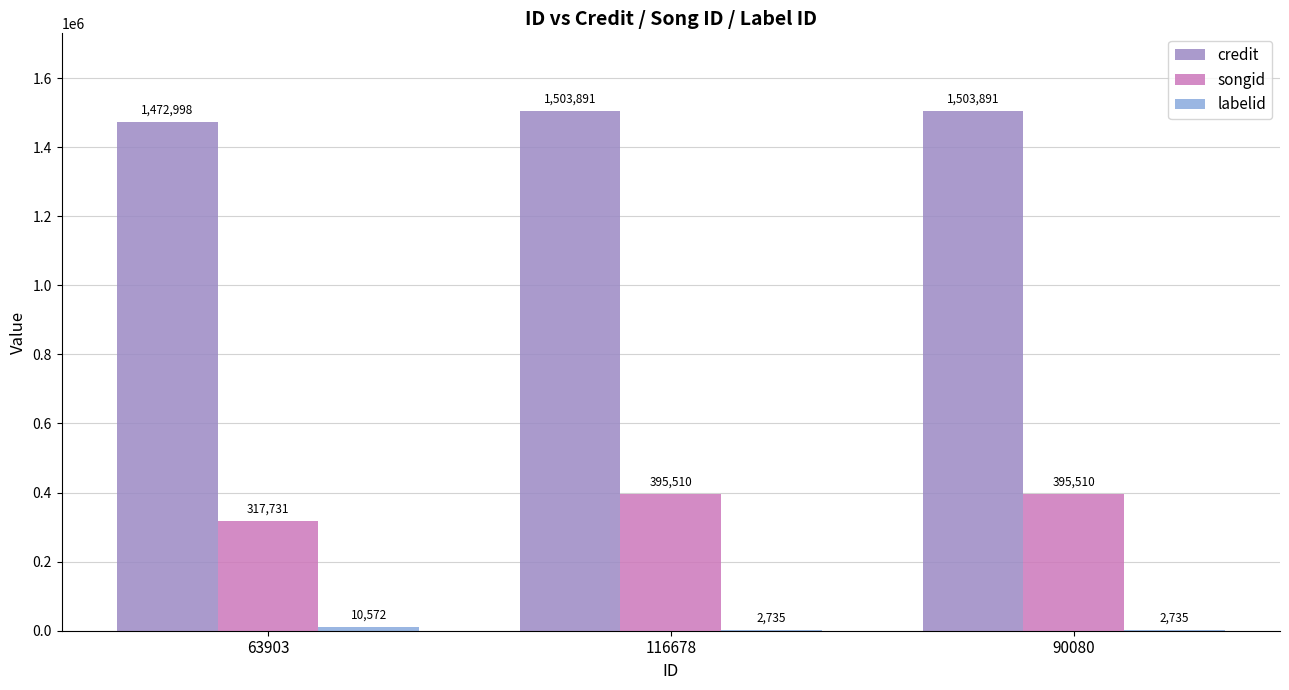

What is the sum of all songid values?

1108751